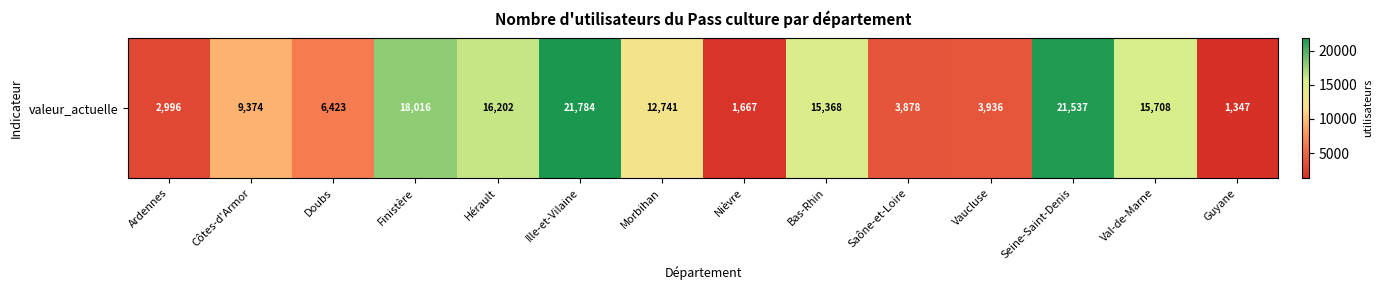

Is it true that the value at Hérault is 6278?

False